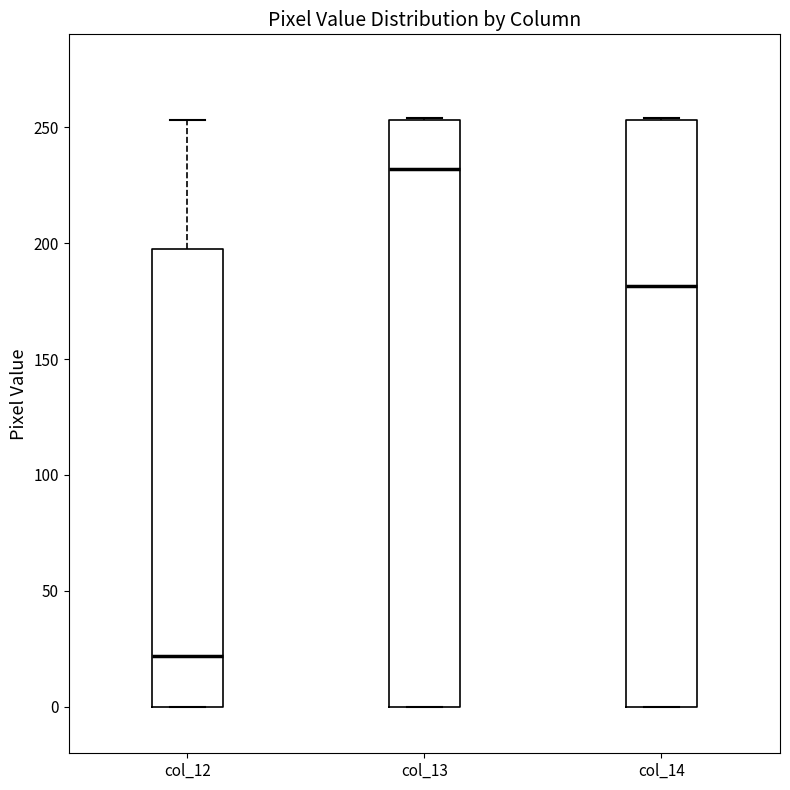

Reading left to right, transcribe this box plot: for each box, give where its median line is, the range the box spans, and where its two whiskers end, as read against the y-axis. The values are not printed on the chart, so give them approximately, as read against the axis.

col_12: median 20, box 0 to 200, whiskers 0 to 255
col_13: median 230, box 0 to 255, whiskers 0 to 255
col_14: median 180, box 0 to 255, whiskers 0 to 255